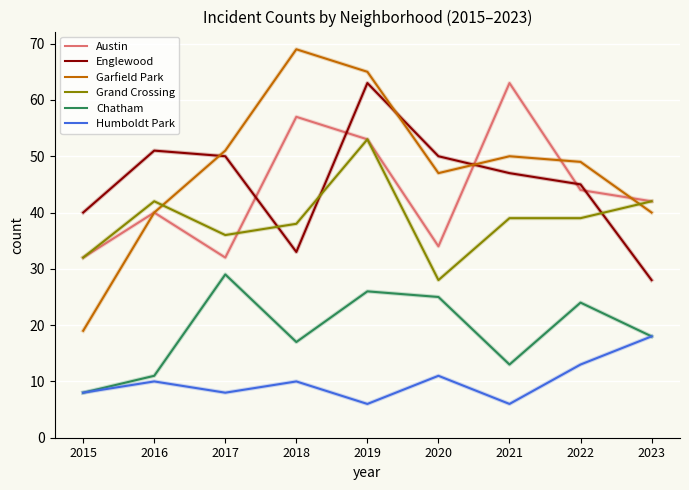

The value of Garfield Park at 2016 is 13. True or false?

False